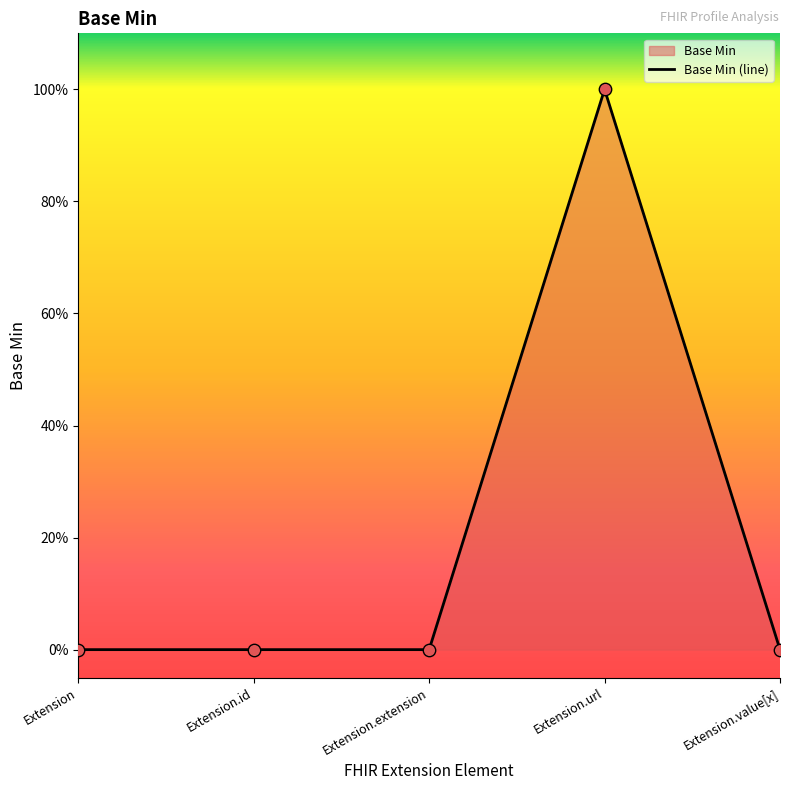

Which has a higher value, Extension.value[x] or Extension.extension?

Extension.value[x]